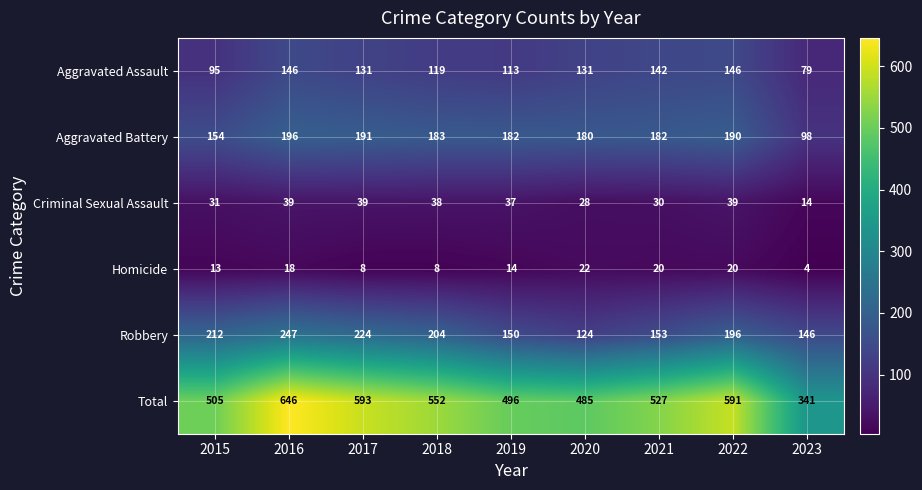

At how many categories does at least one series exceed 501?

6